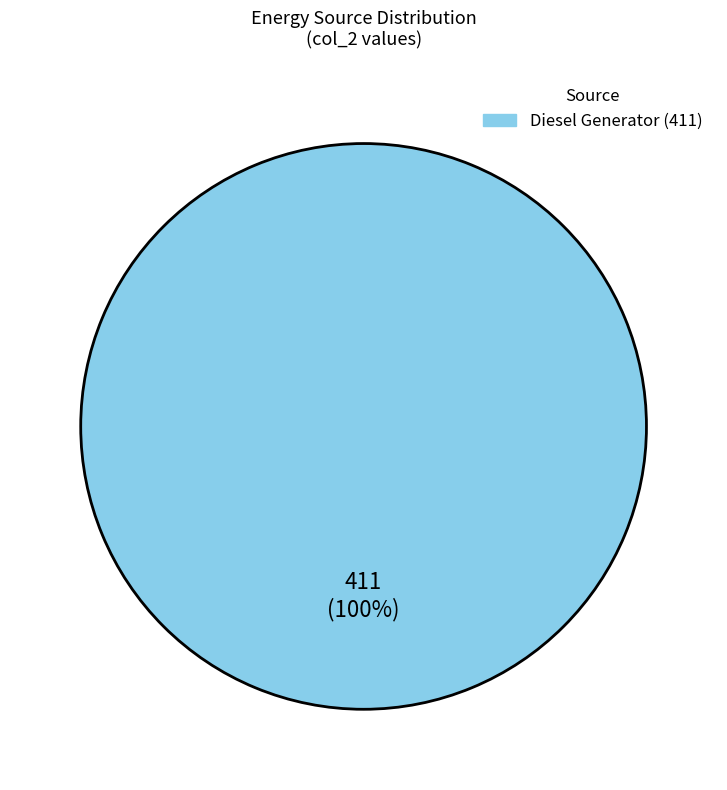

Is there any slice that represents more than half of the pie?

Yes